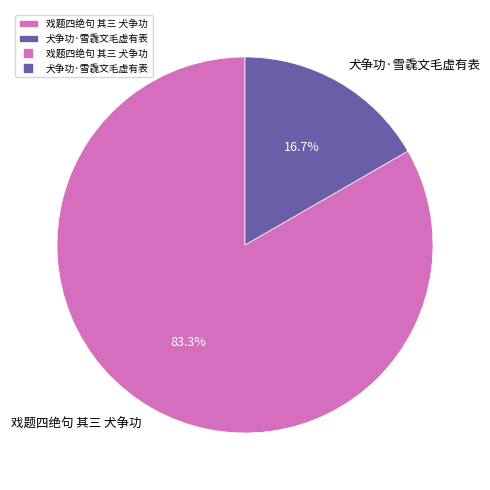

What is the majority slice?

戏题四绝句 其三 犬争功